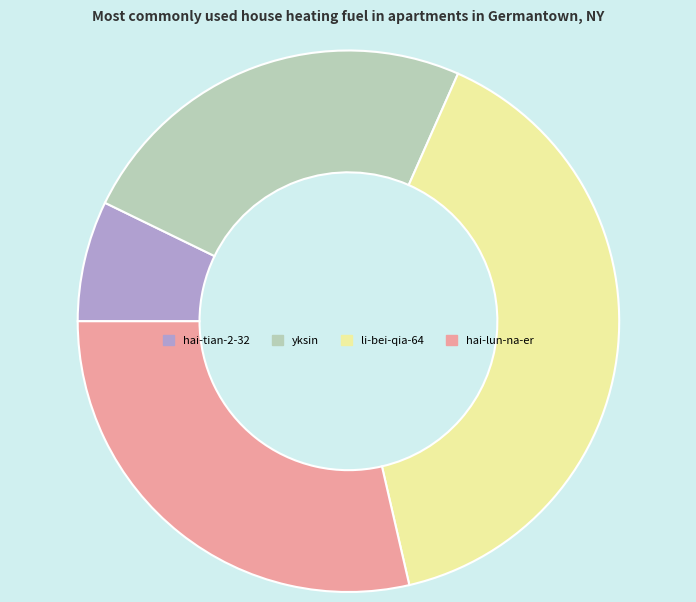

Does yksin represent more than half of the total?

No